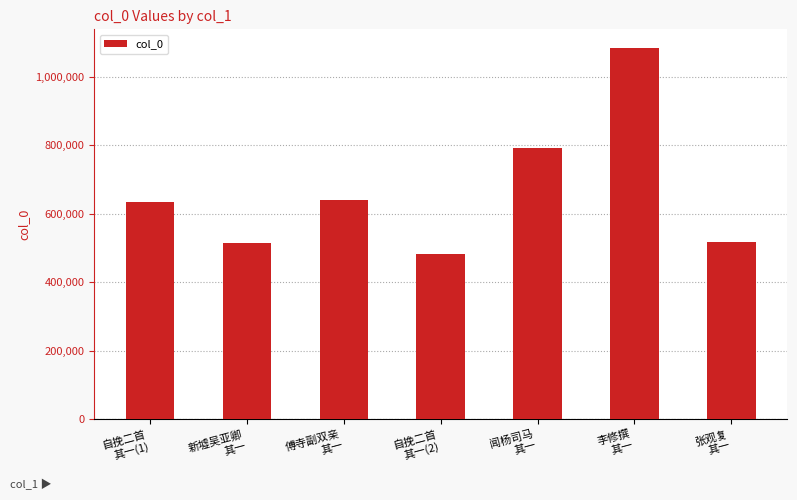

How many values are below 632524?

3